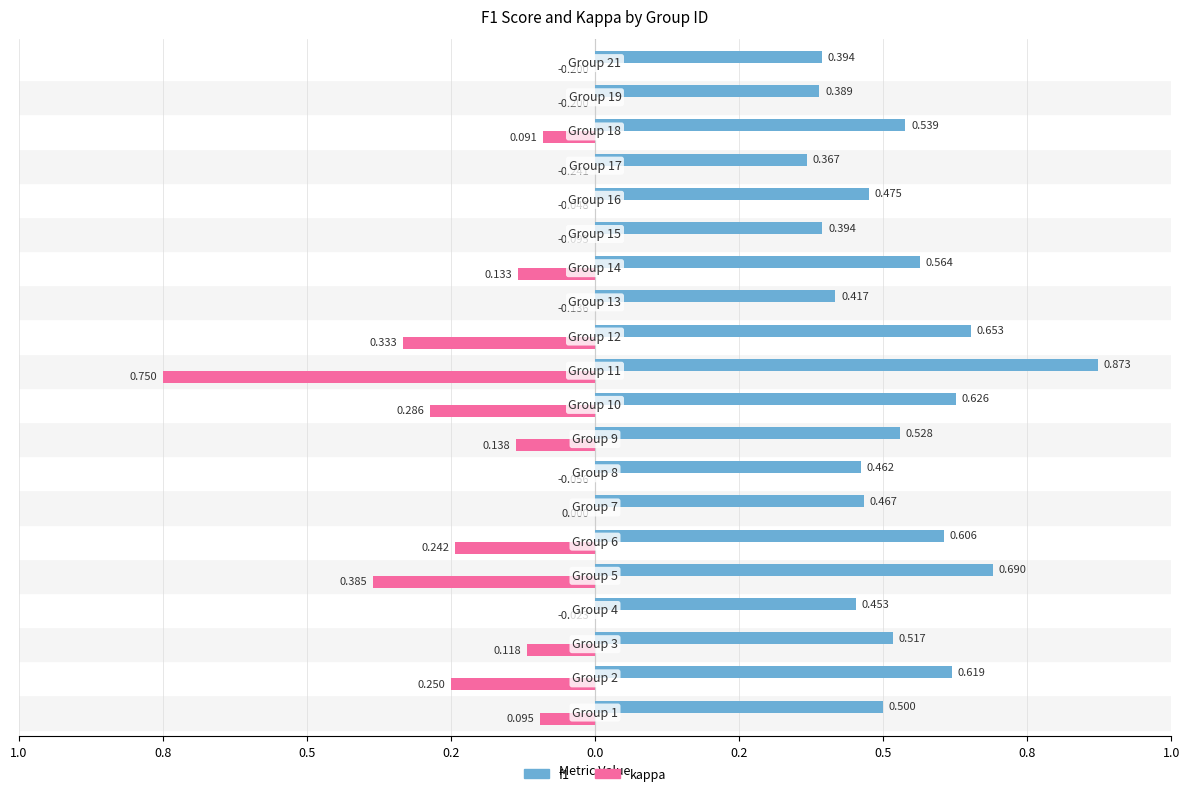

What are all the series names shown in the legend?

f1, kappa